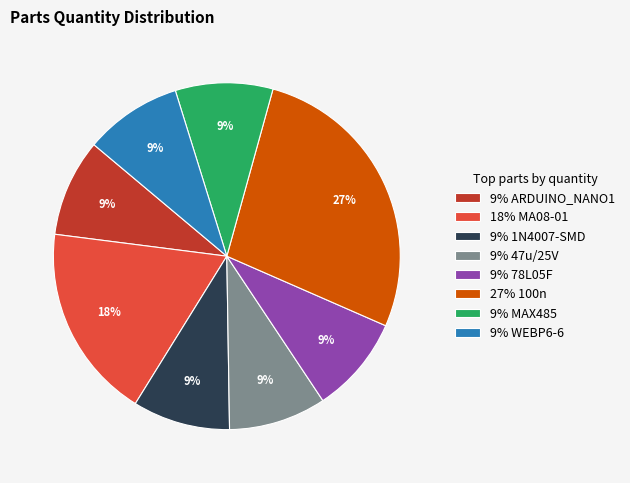

How many segments does this pie chart have?

8